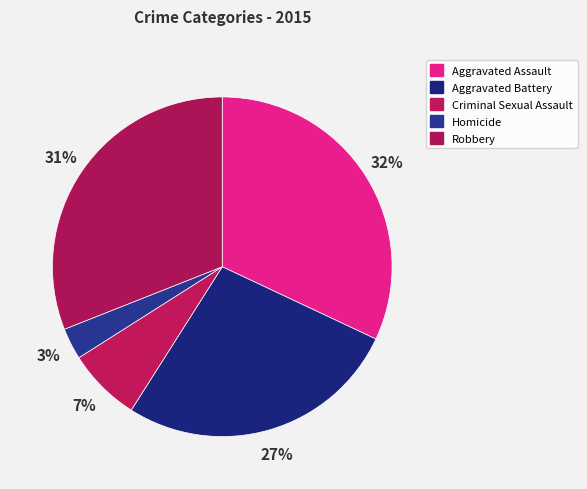

True or false: Homicide accounts for 3% of the total.

True